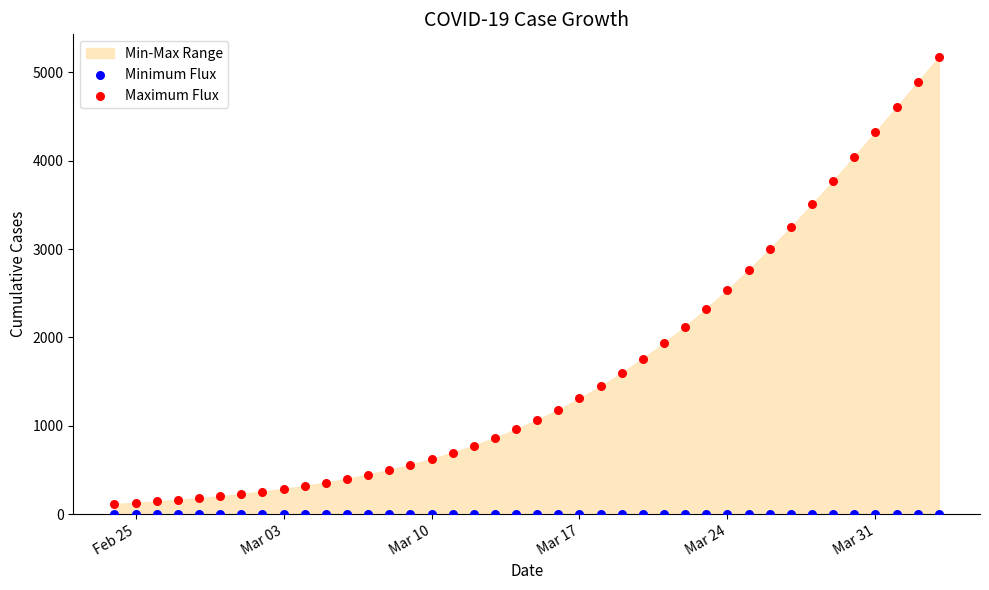

Which series reaches the maximum Y coordinate?

Maximum Flux